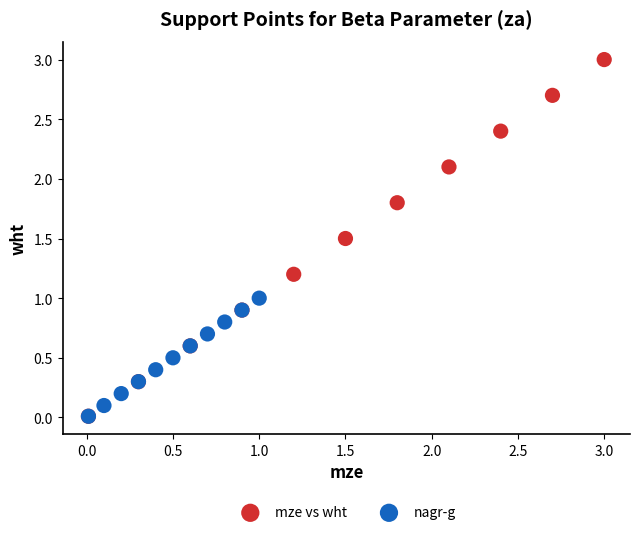

Which series reaches the maximum Y coordinate?

mze vs wht